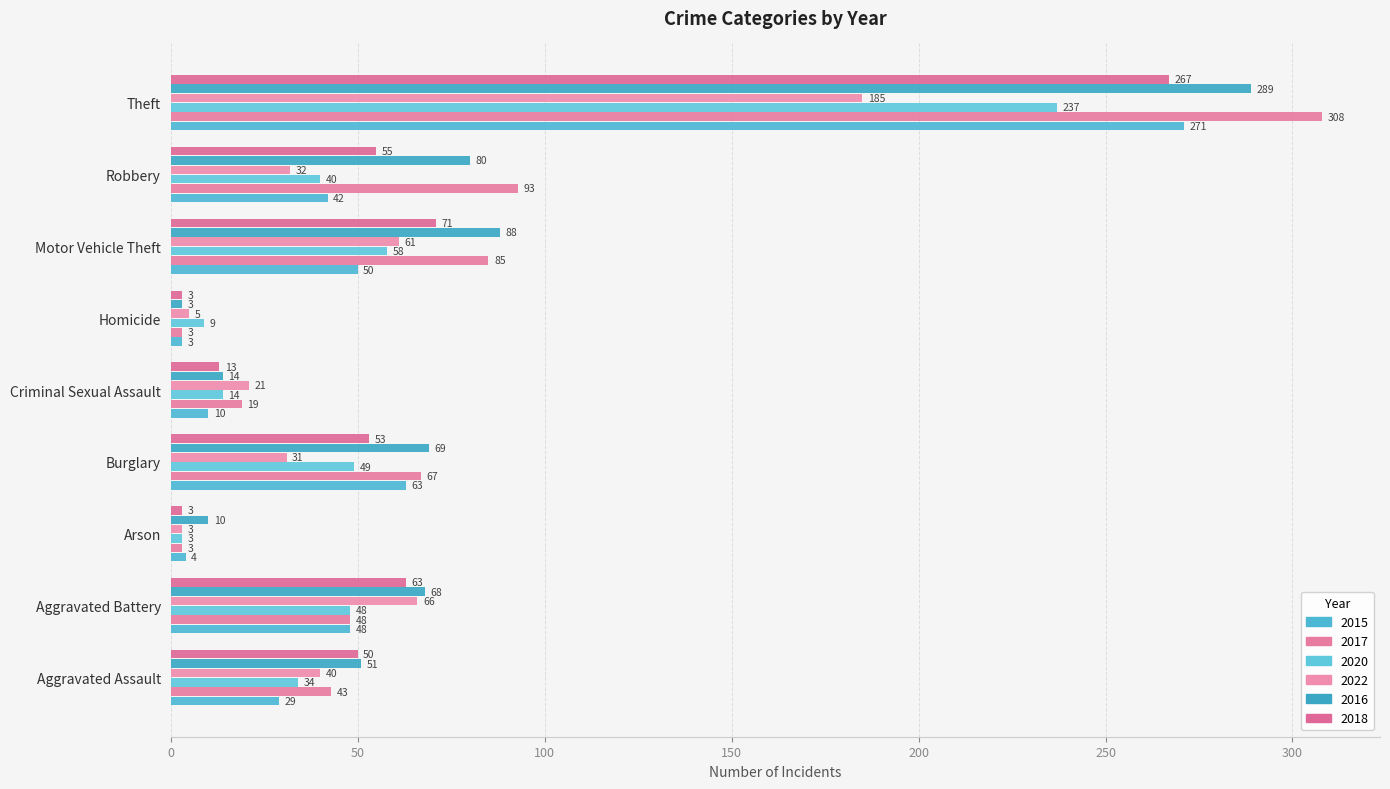

How many distinct data groups are displayed?

6